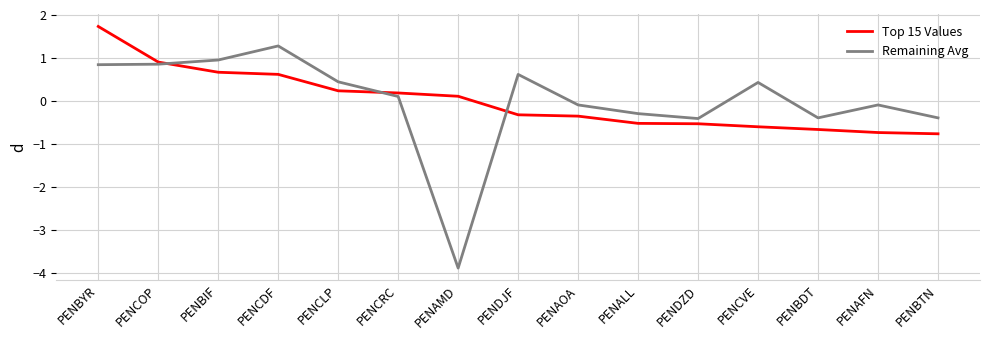

True or false: Remaining Avg has a value of 1.0 at PENBIF.

True